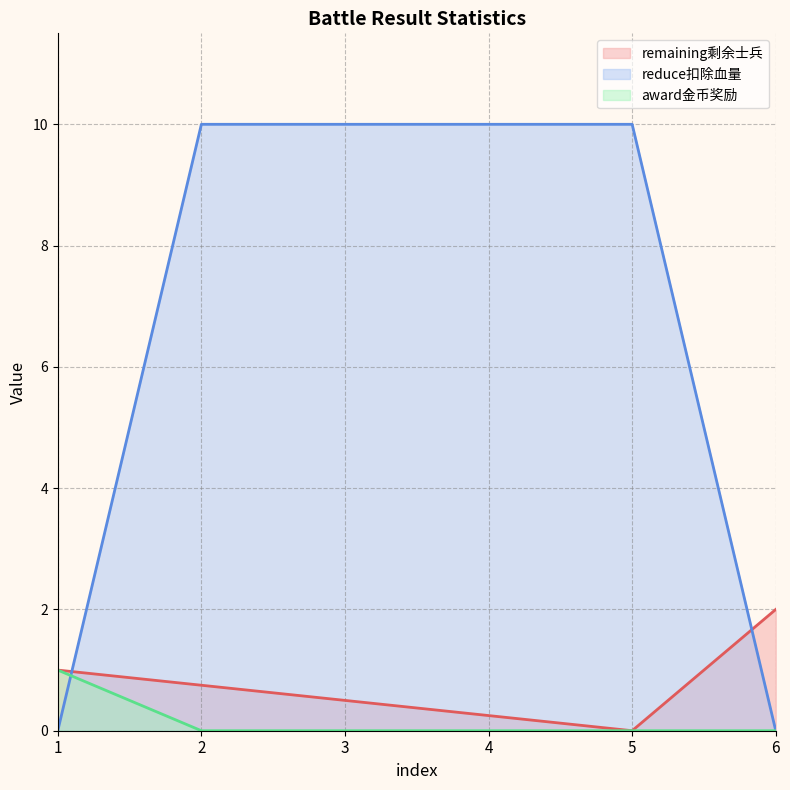

How many intersections are there between reduce扣除血量 and remaining剩余士兵?

2